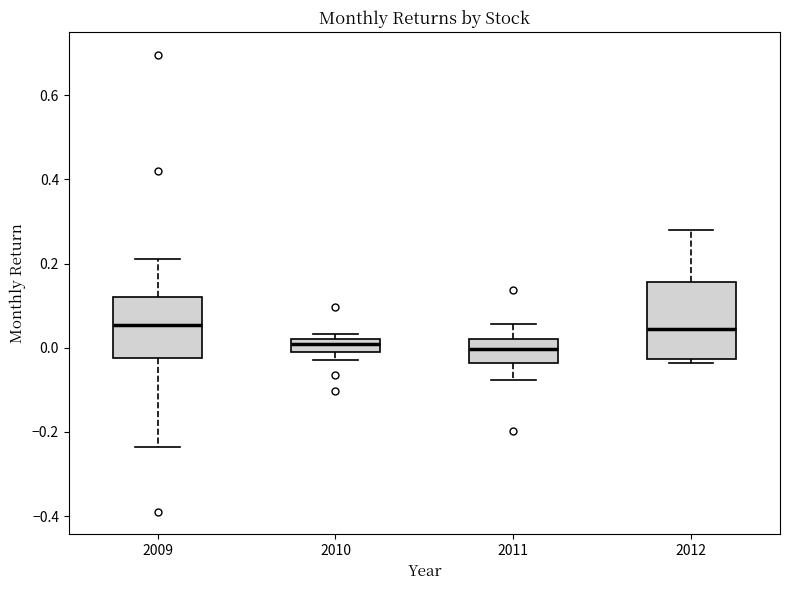

Reading left to right, transcribe this box plot: for each box, give where its median line is, the range the box spans, and where its two whiskers end, as read against the y-axis. The values are not printed on the chart, so give them approximately, as read against the axis.

2009: median 0.06, box -0.02 to 0.12, whiskers -0.24 to 0.22
2010: median 0.00, box -0.02 to 0.02, whiskers -0.02 (below the box's lower edge) to 0.04
2011: median 0.00, box -0.04 to 0.02, whiskers -0.08 to 0.06
2012: median 0.04, box -0.02 to 0.16, whiskers -0.04 to 0.28